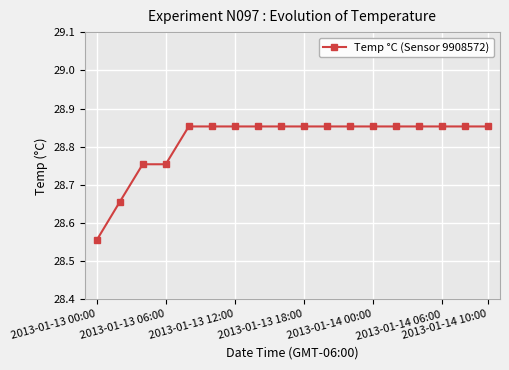

What is the sum of all values?

518.7